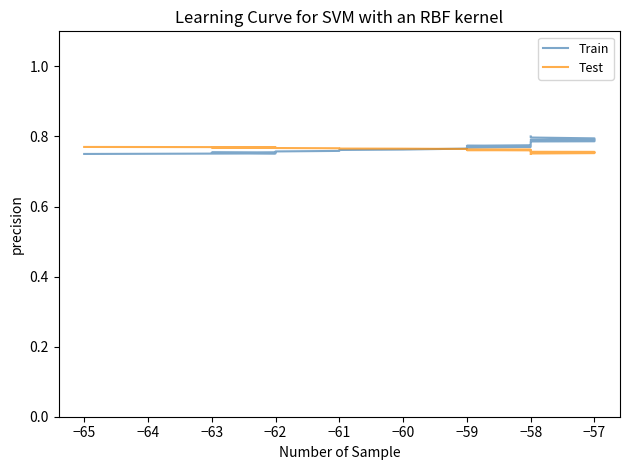

At how many categories does at least one series exceed 0?

40